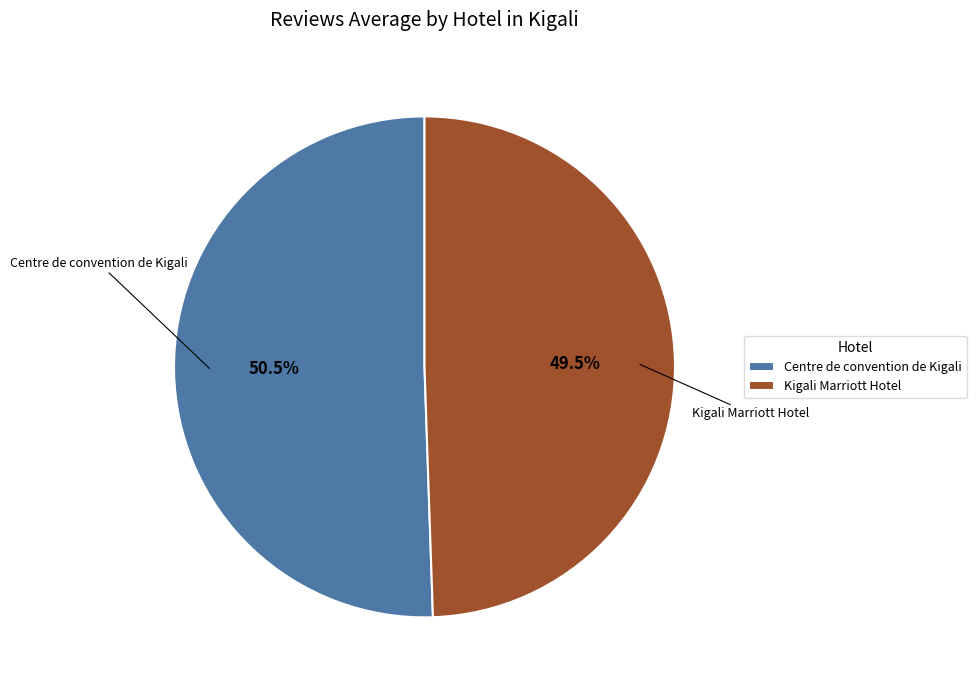

The Centre de convention de Kigali slice represents 58% of the pie. True or false?

False